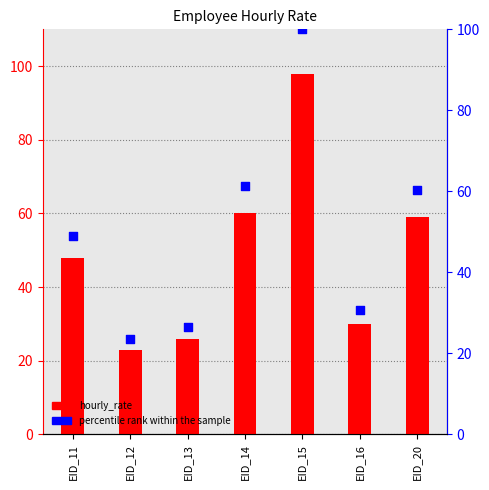

Which series has the largest Y range (max minus min)?

percentile rank within the sample